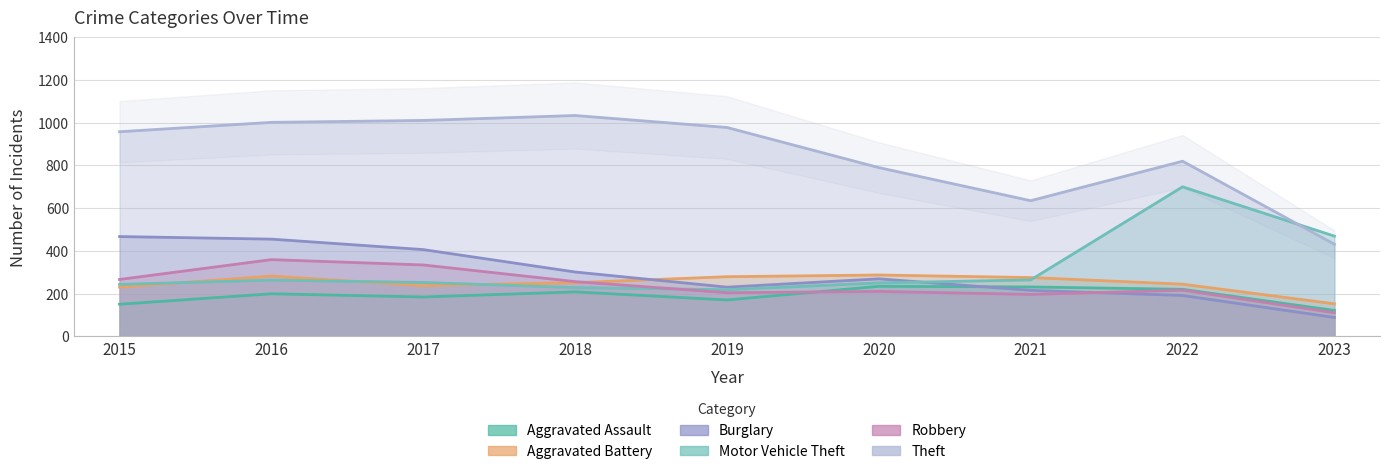

At which category does Aggravated Assault reach its first local valley?

2017